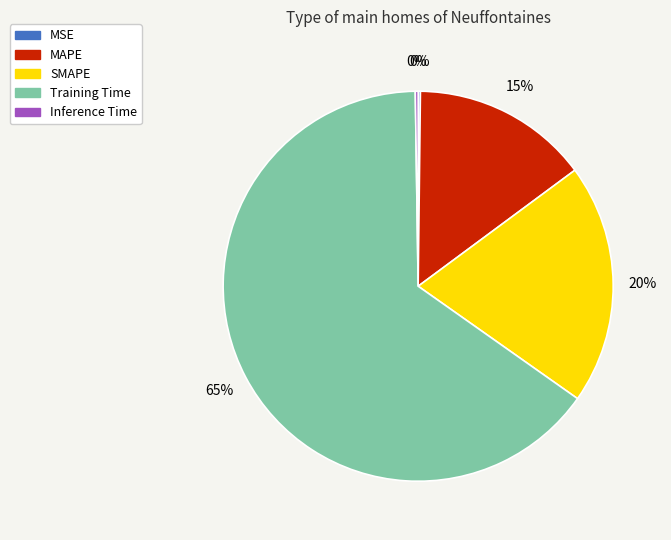

Which slice is the largest?

Training Time